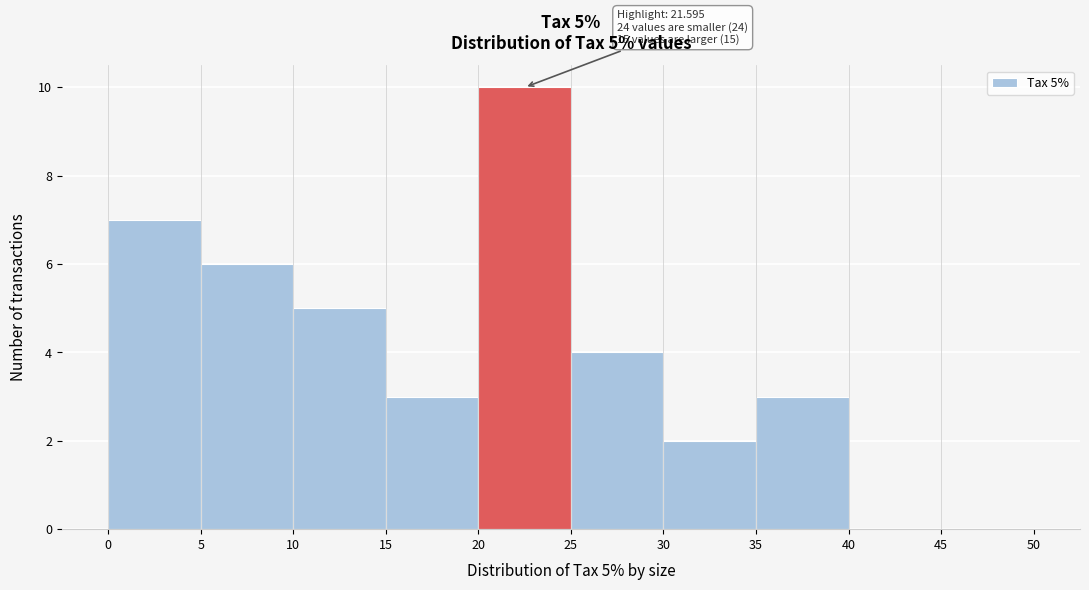

Which range on the x-axis has the tallest bar?

20 to 25